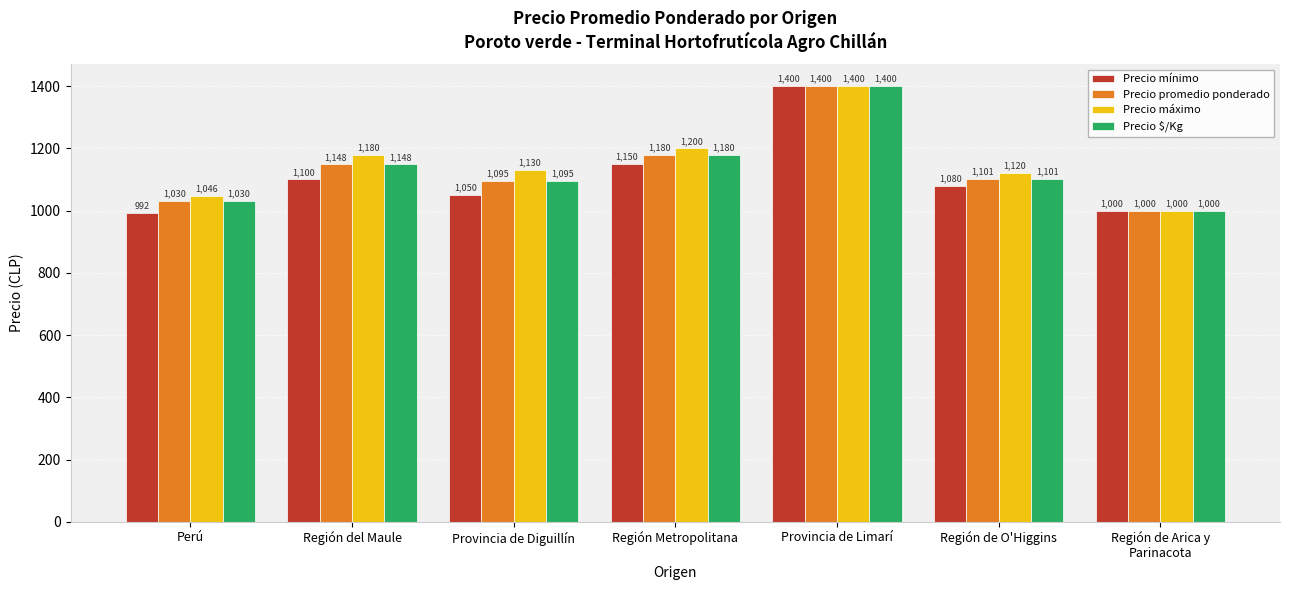

At which label does Precio promedio ponderado reach its peak?

Provincia de Limarí